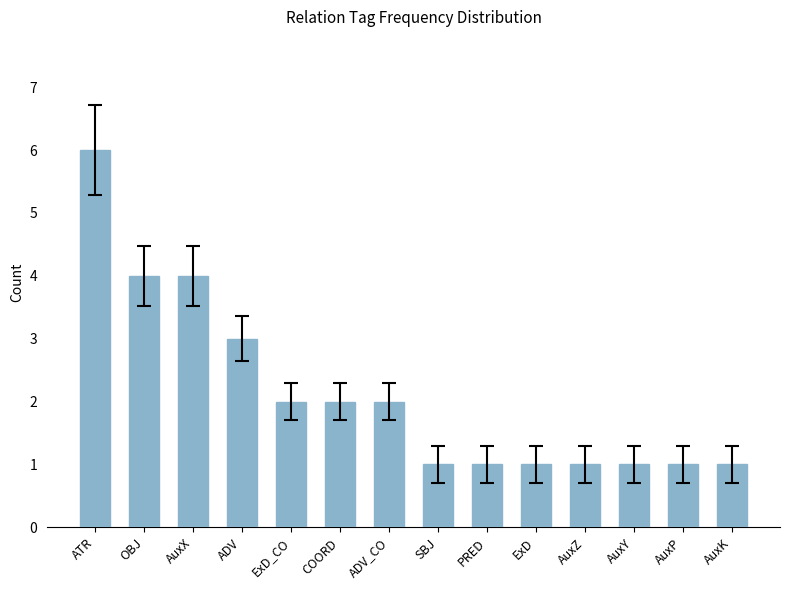

Which has a higher value, ExD_CO or AuxY?

ExD_CO